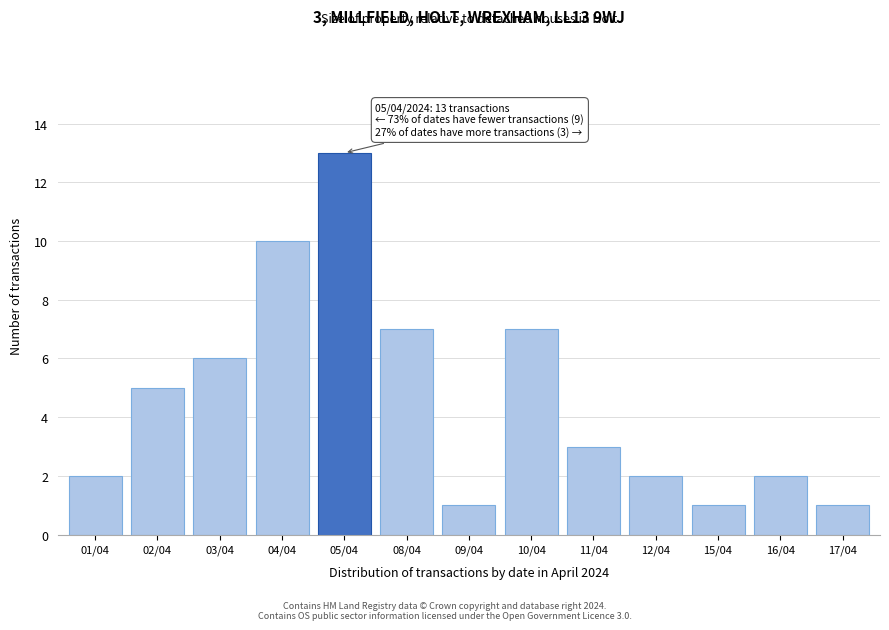

Reading left to right, what are all the values shown in this chart?

01/04=2	02/04=5	03/04=6	04/04=10	05/04=13	08/04=7	09/04=1	10/04=7	11/04=3	12/04=2	15/04=1	16/04=2	17/04=1